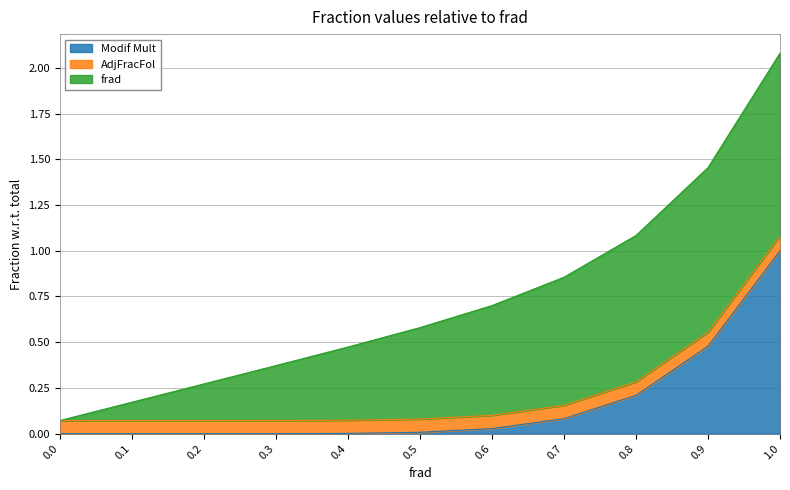

True or false: AdjFracFol and Modif Mult cross at least once.

False